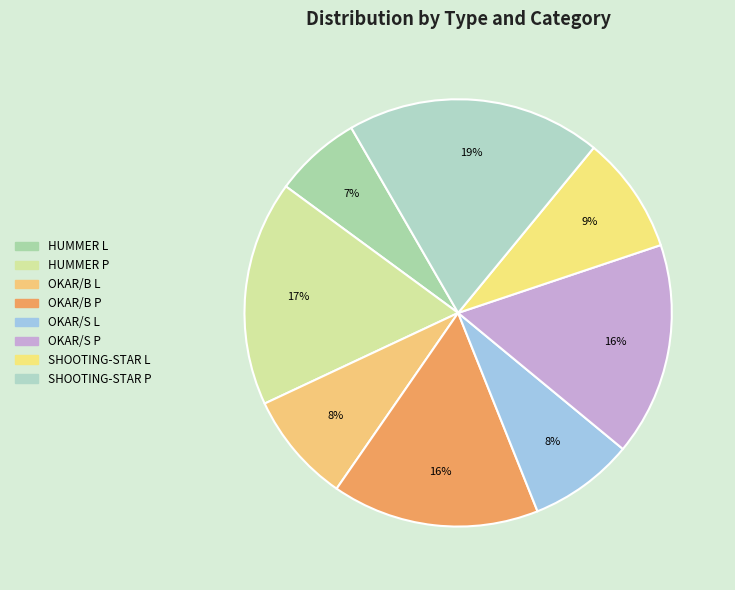

Is the sum of HUMMER P and OKAR/S L greater than half?

No